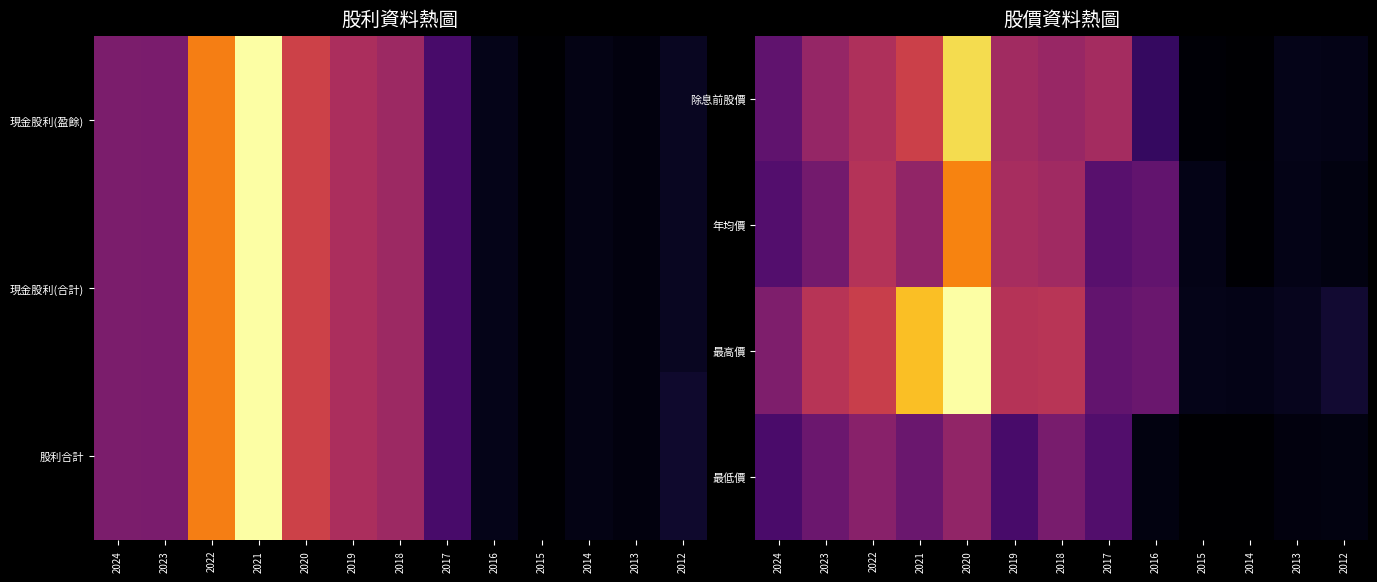

Is the value of 除息前股價 at 2019 greater than the value of 最低價 at 2015?

Yes